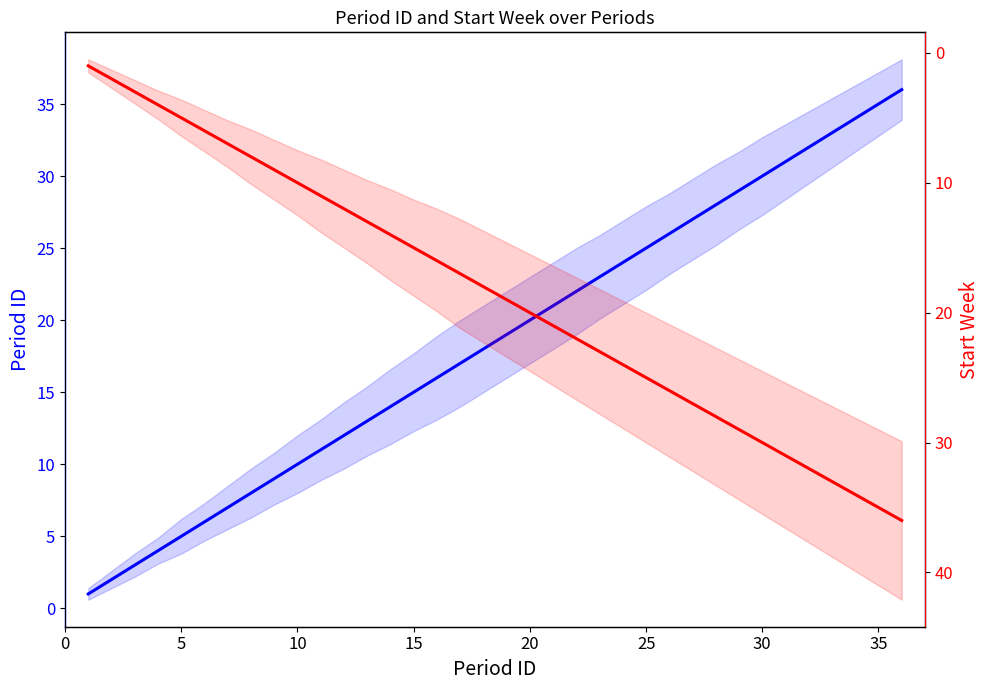

What is the average value of the Period ID series?

18